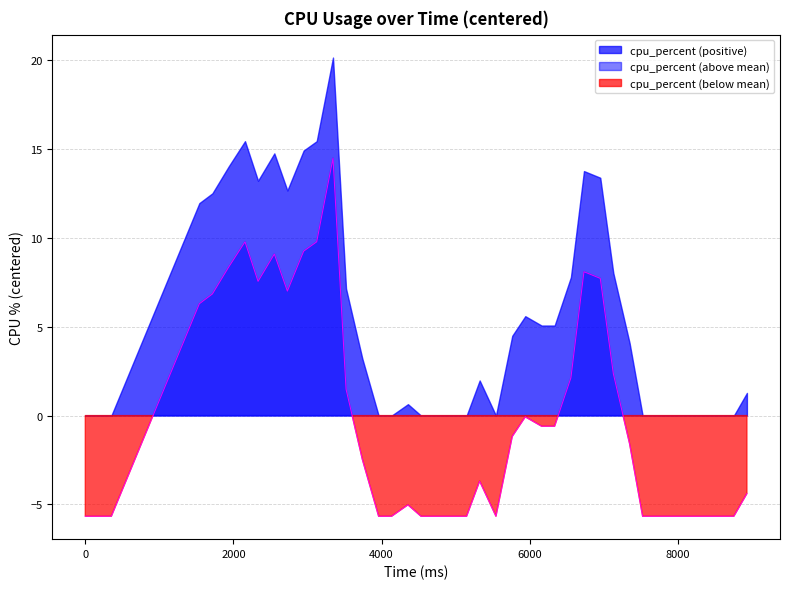

True or false: the data shows -3.1 at 0.

False